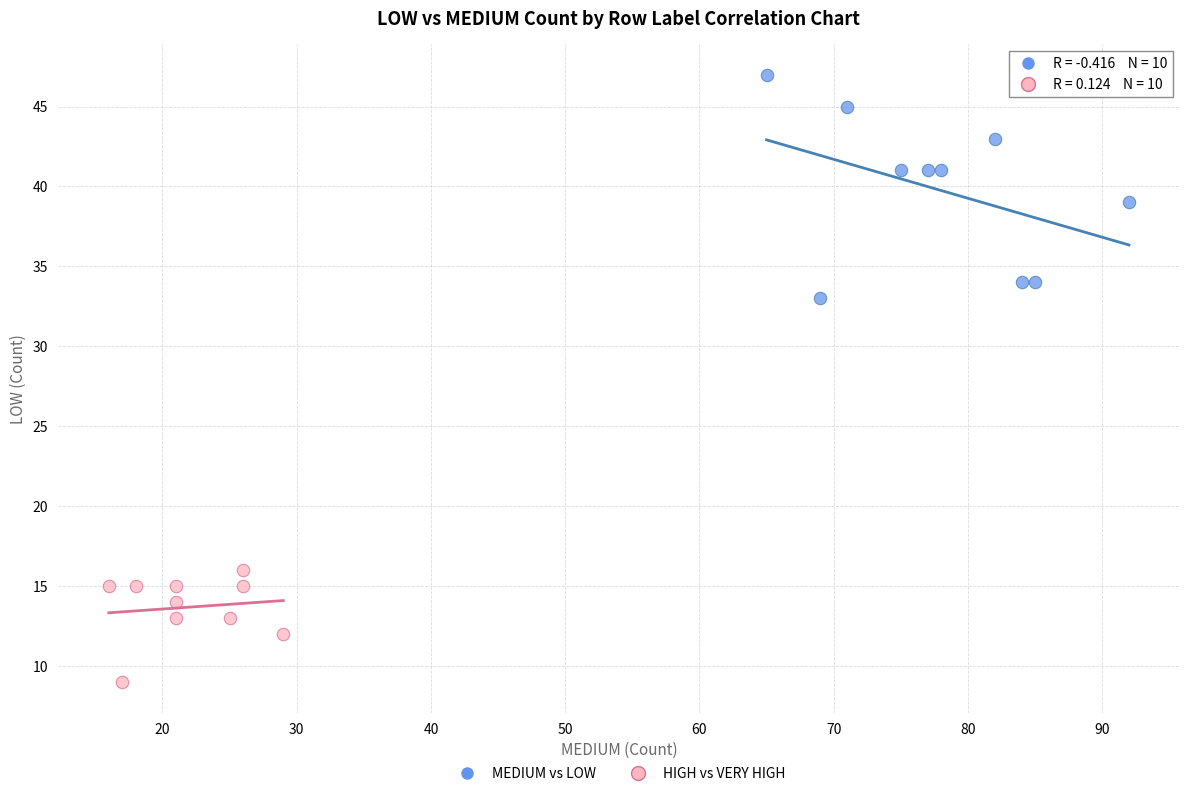

Which series reaches the maximum Y coordinate?

MEDIUM vs LOW